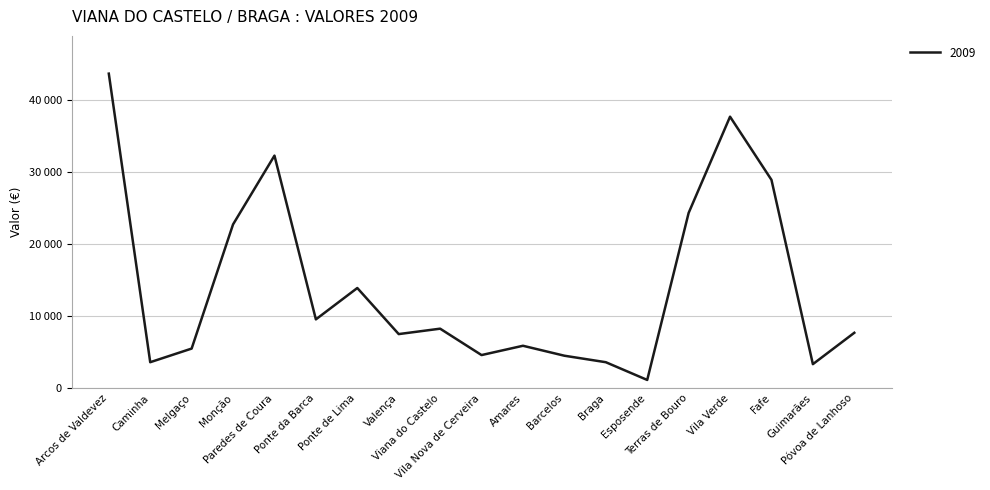

What is the ratio of the value at Braga to the value at Arcos de Valdevez?

0.1